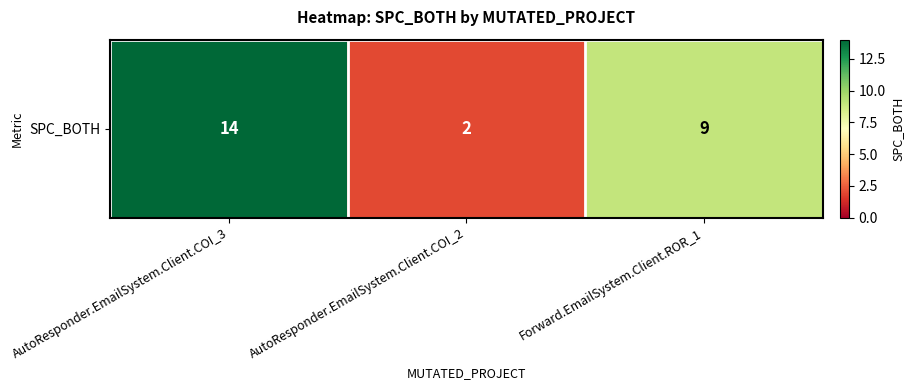

How many data points does each series have?

3